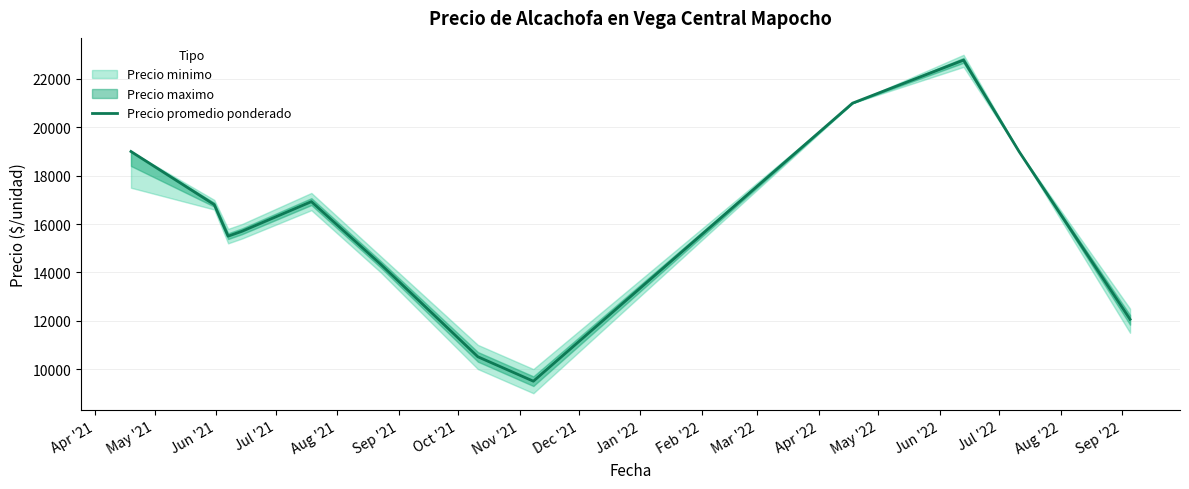

What is the minimum value for Precio promedio ponderado?

9498.0